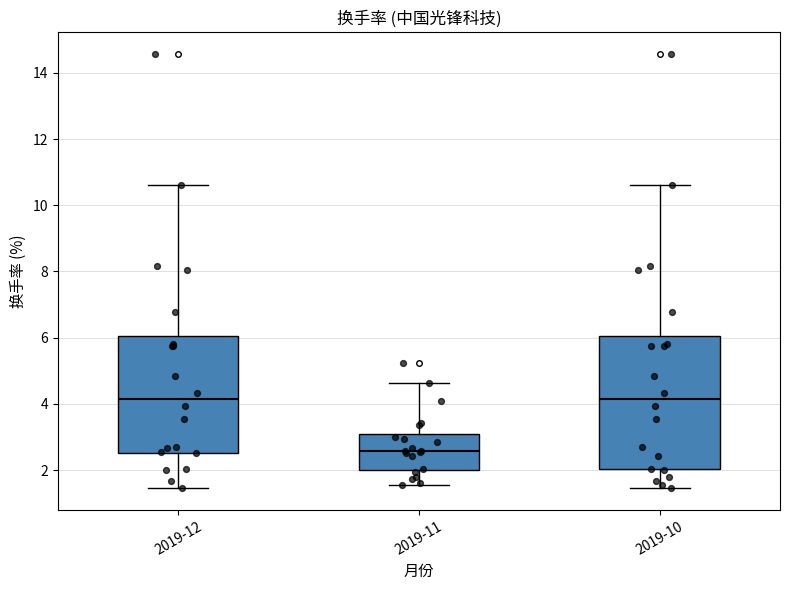

Reading left to right, transcribe this box plot: for each box, give where its median line is, the range the box spans, and where its two whiskers end, as read against the y-axis. The values are not printed on the chart, so give them approximately, as read against the axis.

2019-12: median 4.2, box 2.6 to 6.0, whiskers 1.4 to 10.6
2019-11: median 2.6, box 2.0 to 3.0, whiskers 1.6 to 4.6
2019-10: median 4.2, box 2.0 to 6.0, whiskers 1.4 to 10.6